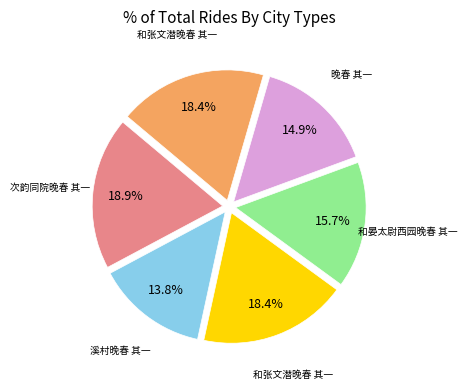

Count the number of slices in the pie.

6